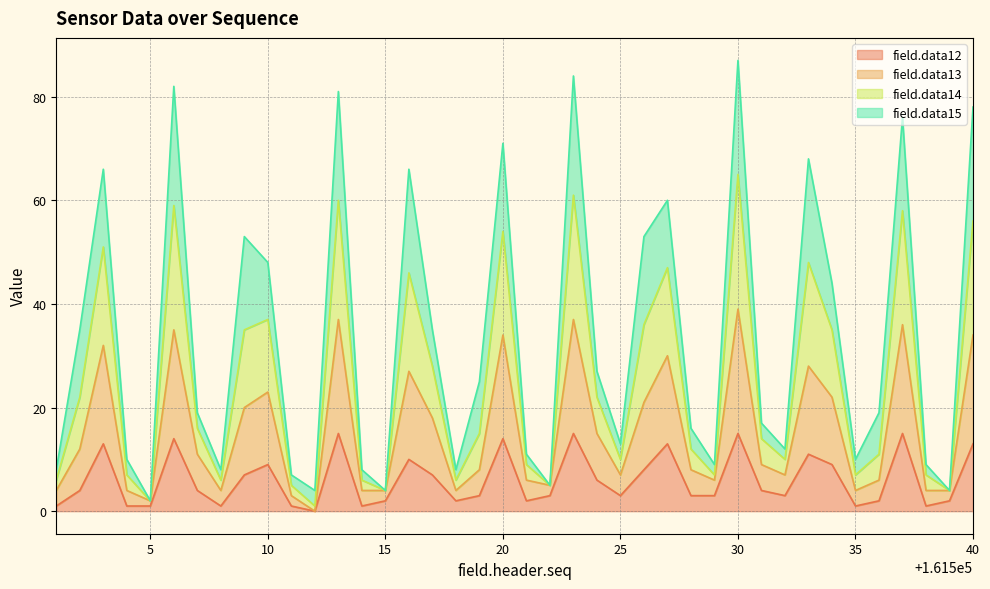

The value of field.data13 at 161531 is 8. True or false?

False